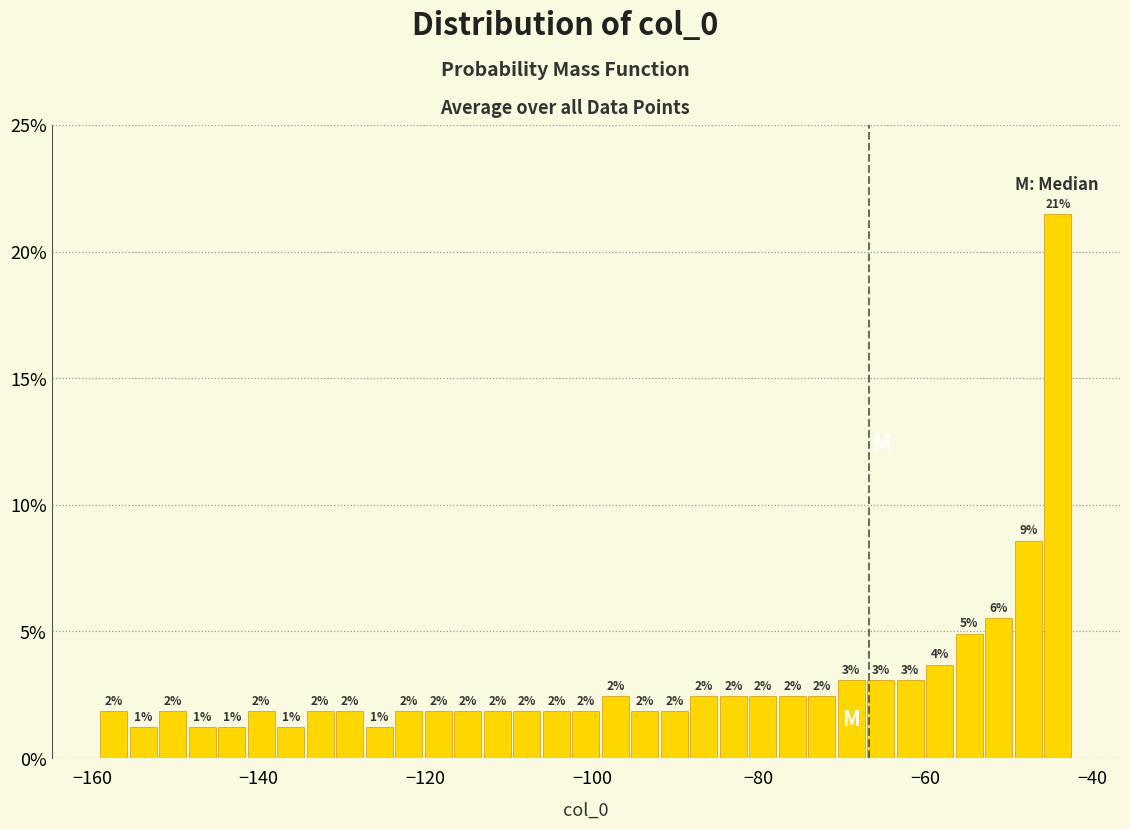

Around what value on the x-axis is the tallest bar? Give the approximate position of its centre, as read against the axis.

-44